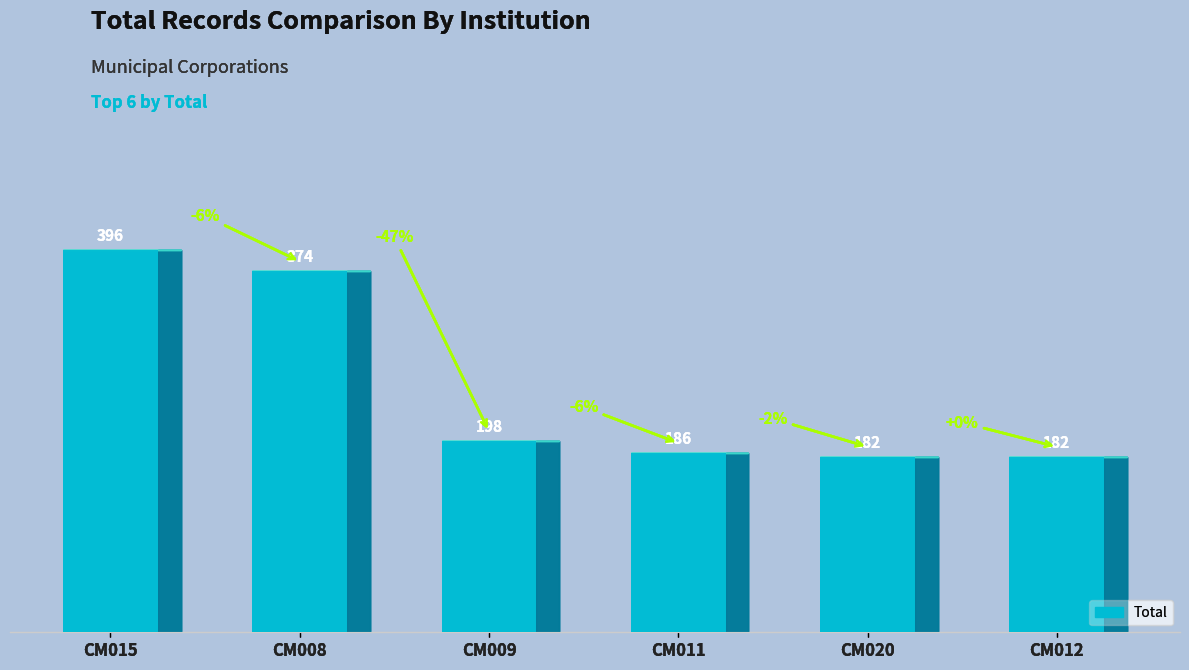

Where is the data nearest to the value 289?

CM008